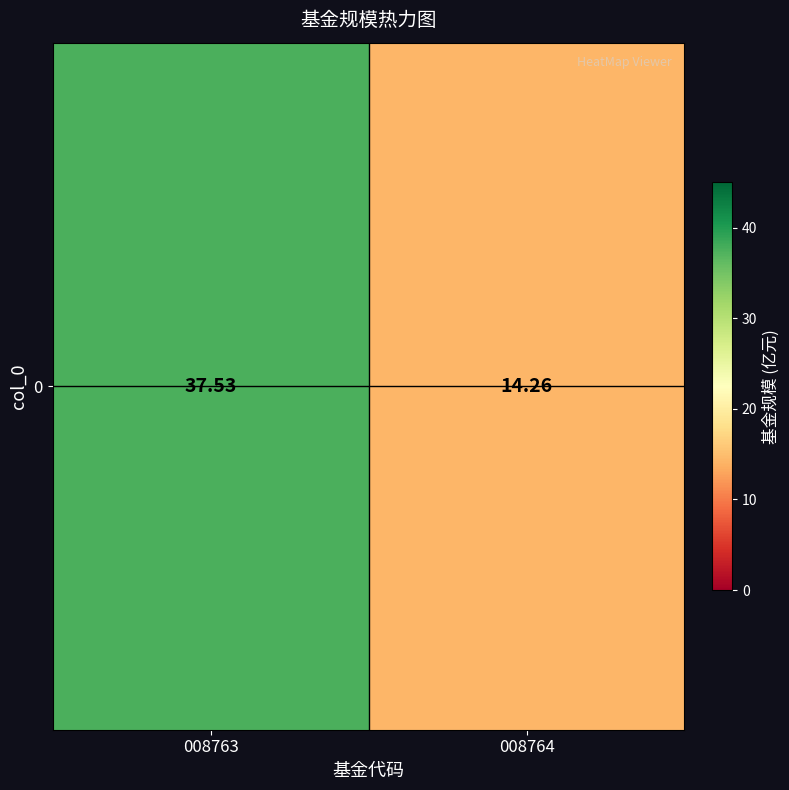

Rank the categories by value from lowest to highest.

008764, 008763